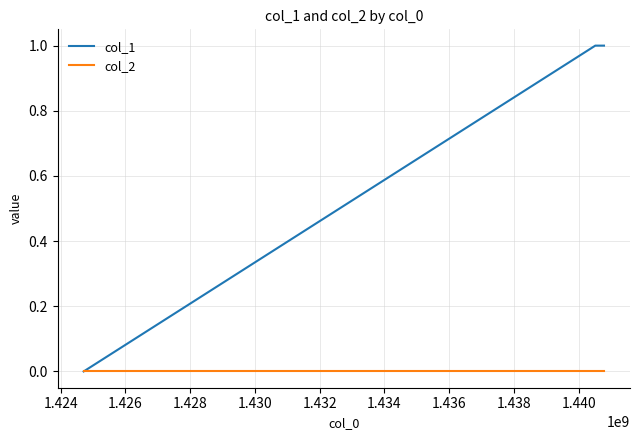

Which series has the largest total across all categories?

col_1